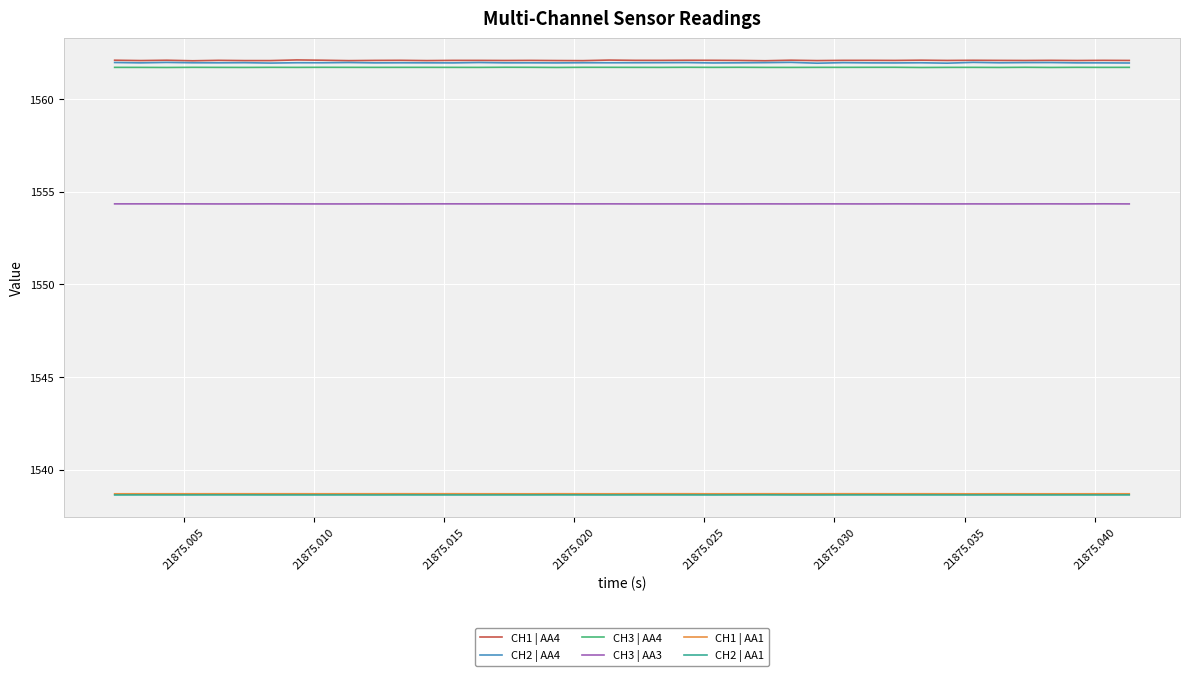

How many lines are shown in the chart?

6